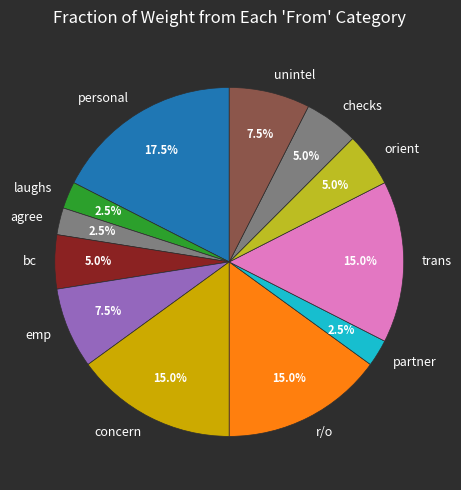

Which has a higher value, r/o or agree?

r/o